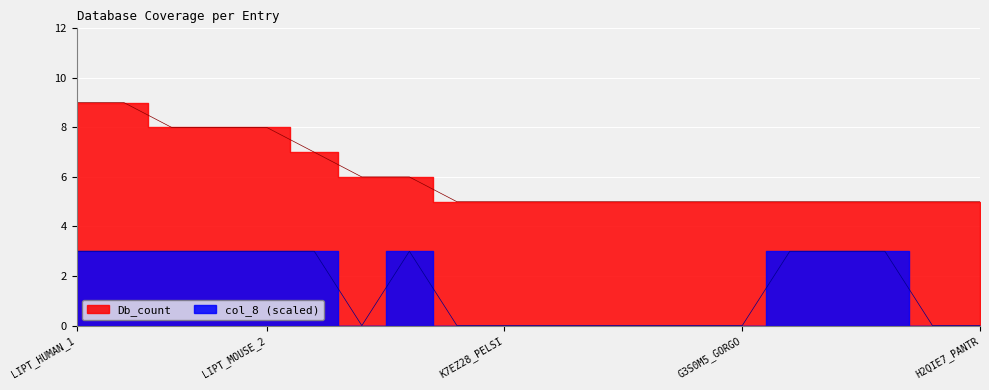

Which has a higher value, LIPT_HUMAN_2 or A7RGY5_NEMVE?

LIPT_HUMAN_2